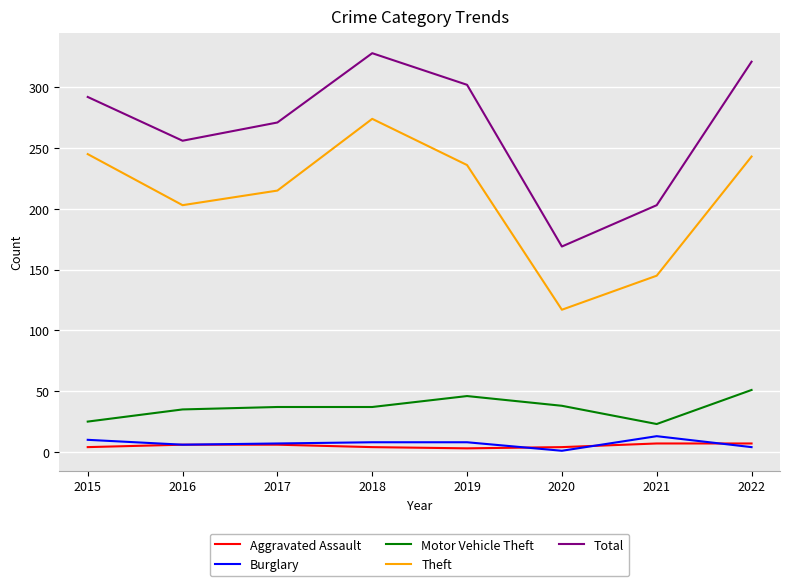

Is the value of Total at 2021 greater than the value of Aggravated Assault at 2017?

Yes